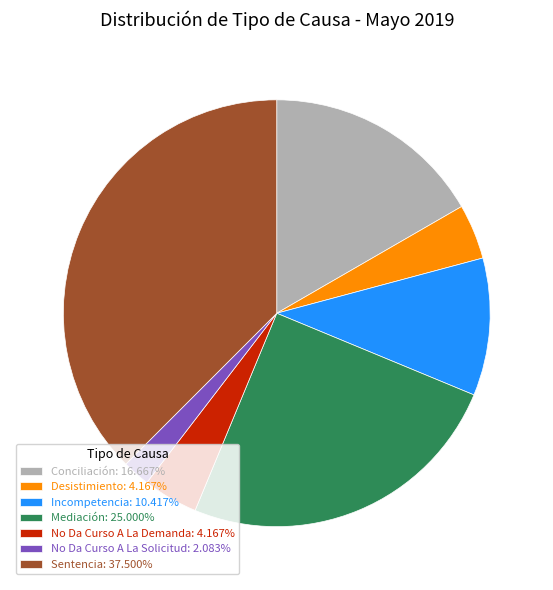

Count the number of slices in the pie.

7